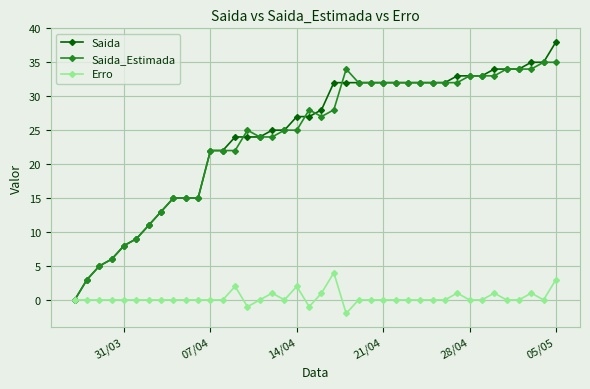

What is the value of the Saida point at the 37th from the left?

34